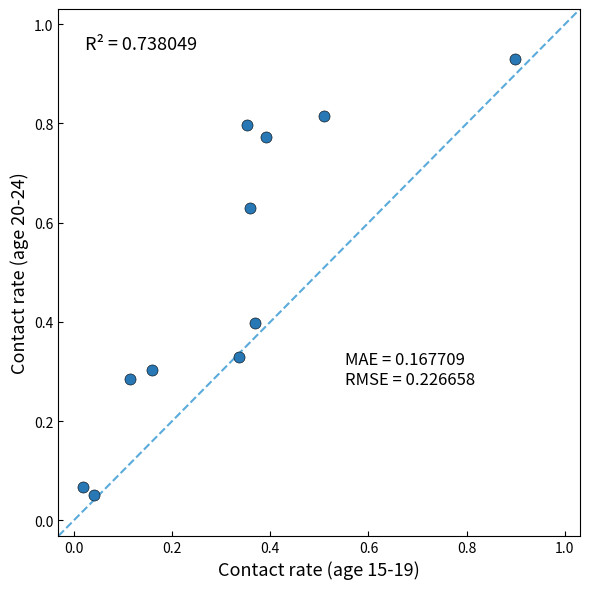

What is the average Y value?

0.5